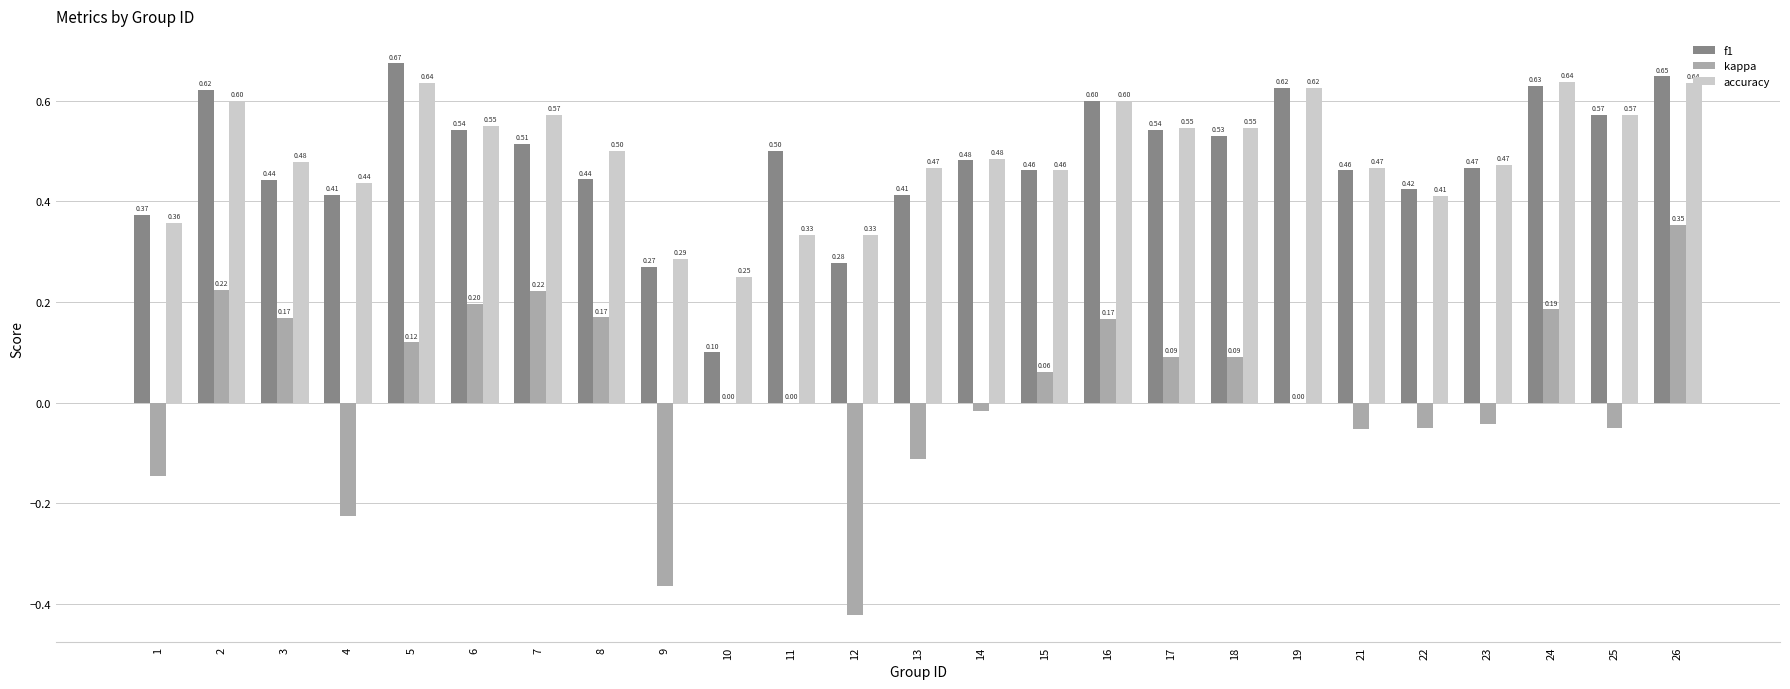

What is the sum of all f1 values?

12.0